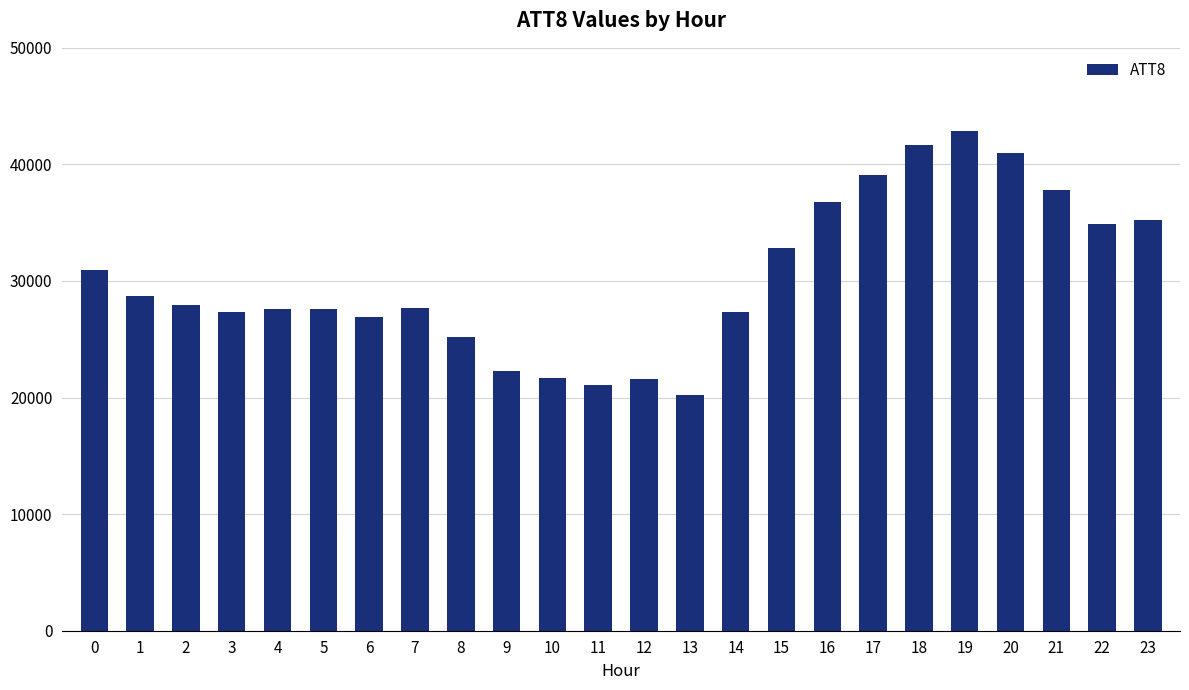

What is the ratio of the value at 1 to the value at 20?

0.7